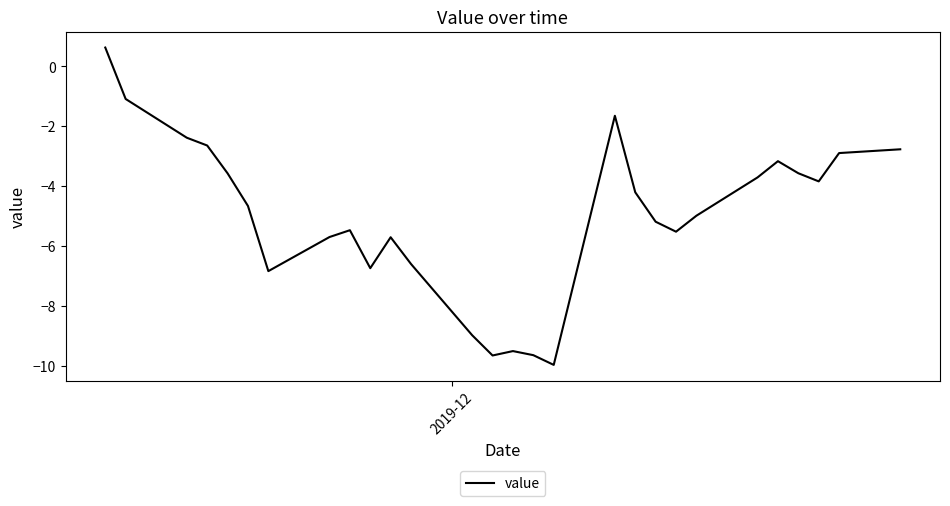

What is the sum of all values?

-140.1